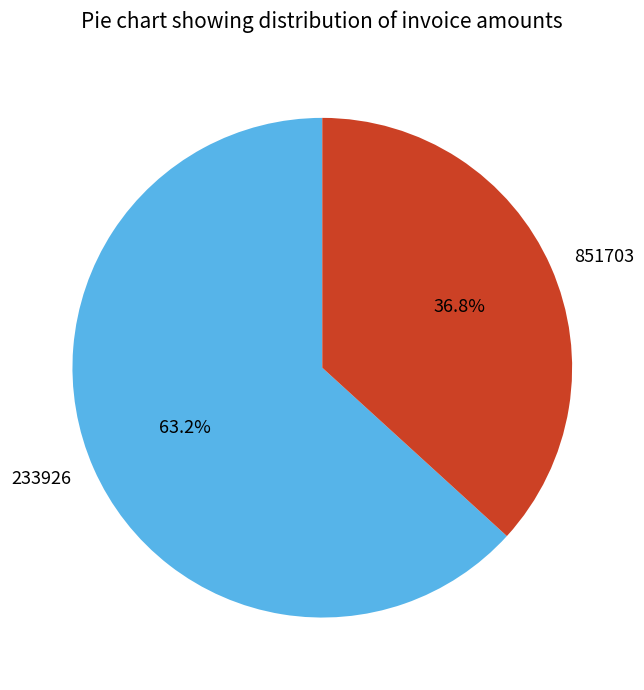

Is 851703 the majority of the pie?

No